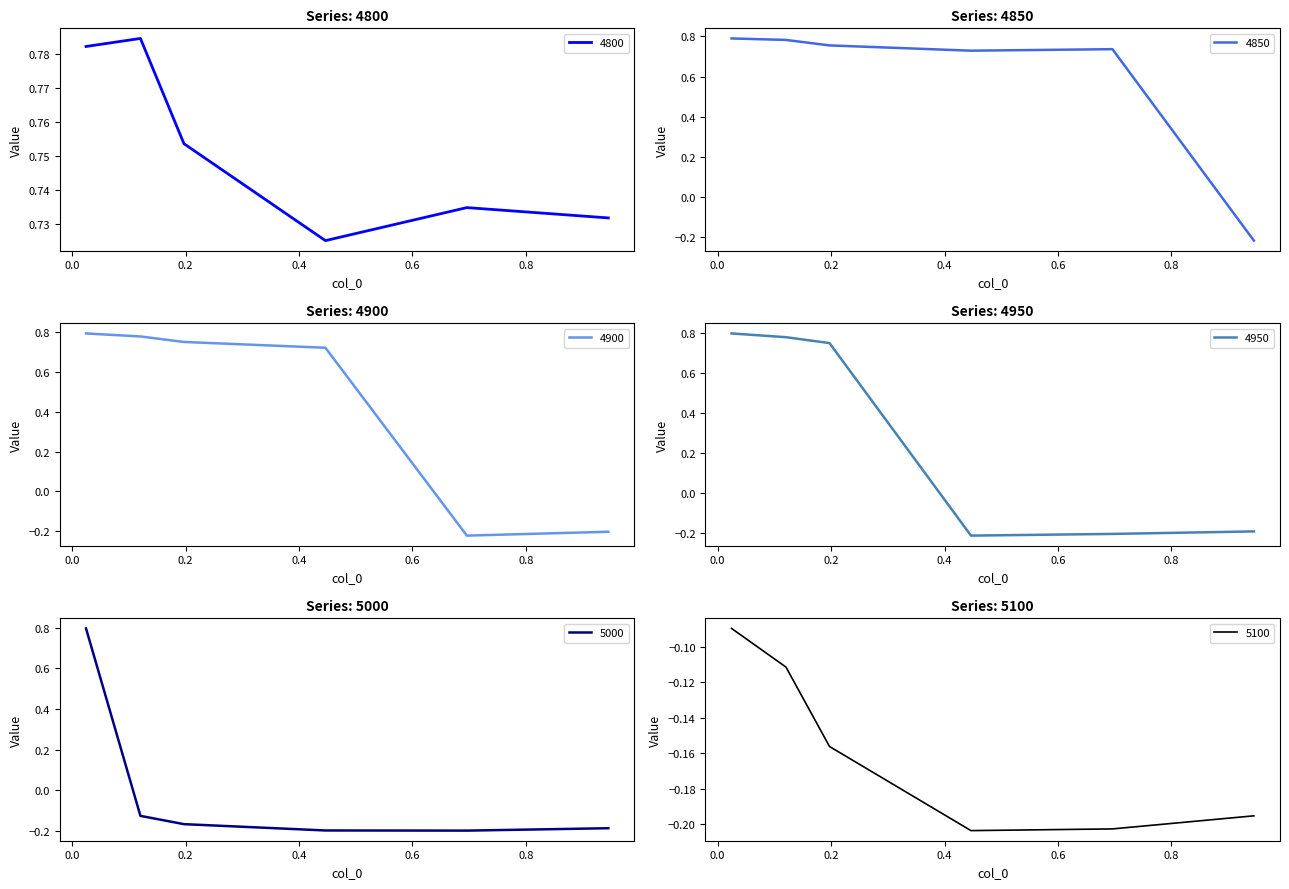

How many lines are shown in the chart?

6